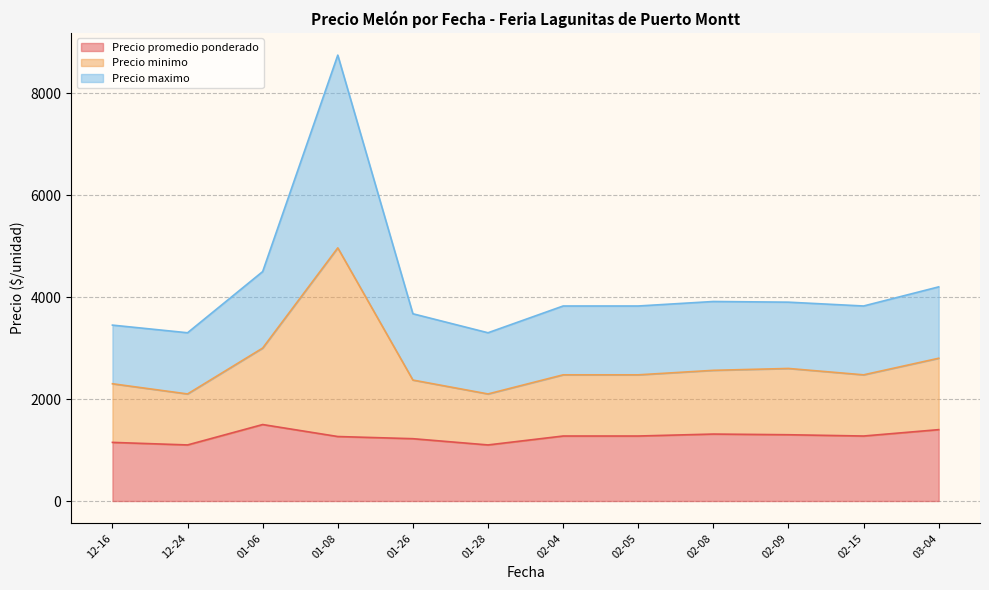

Count the number of categories in the chart.

40